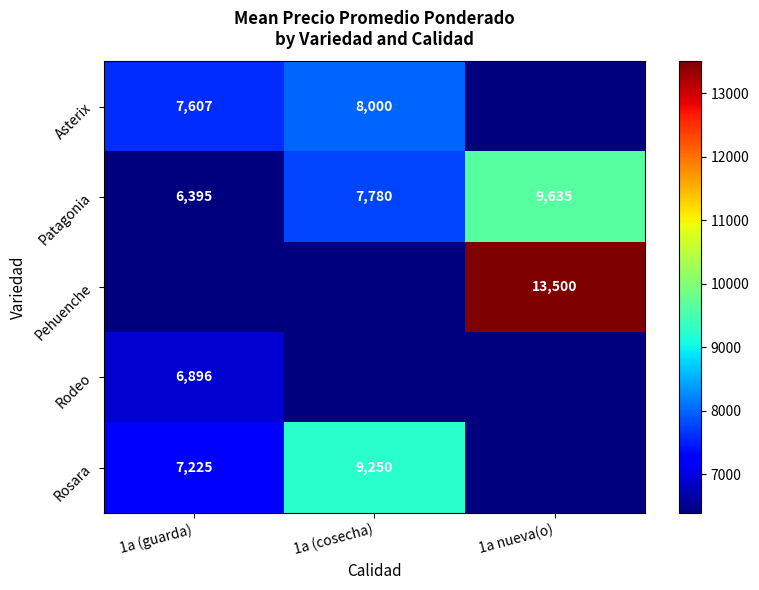

Is the value of Rosara at 1a (cosecha) greater than the value of Patagonia at 1a (guarda)?

Yes